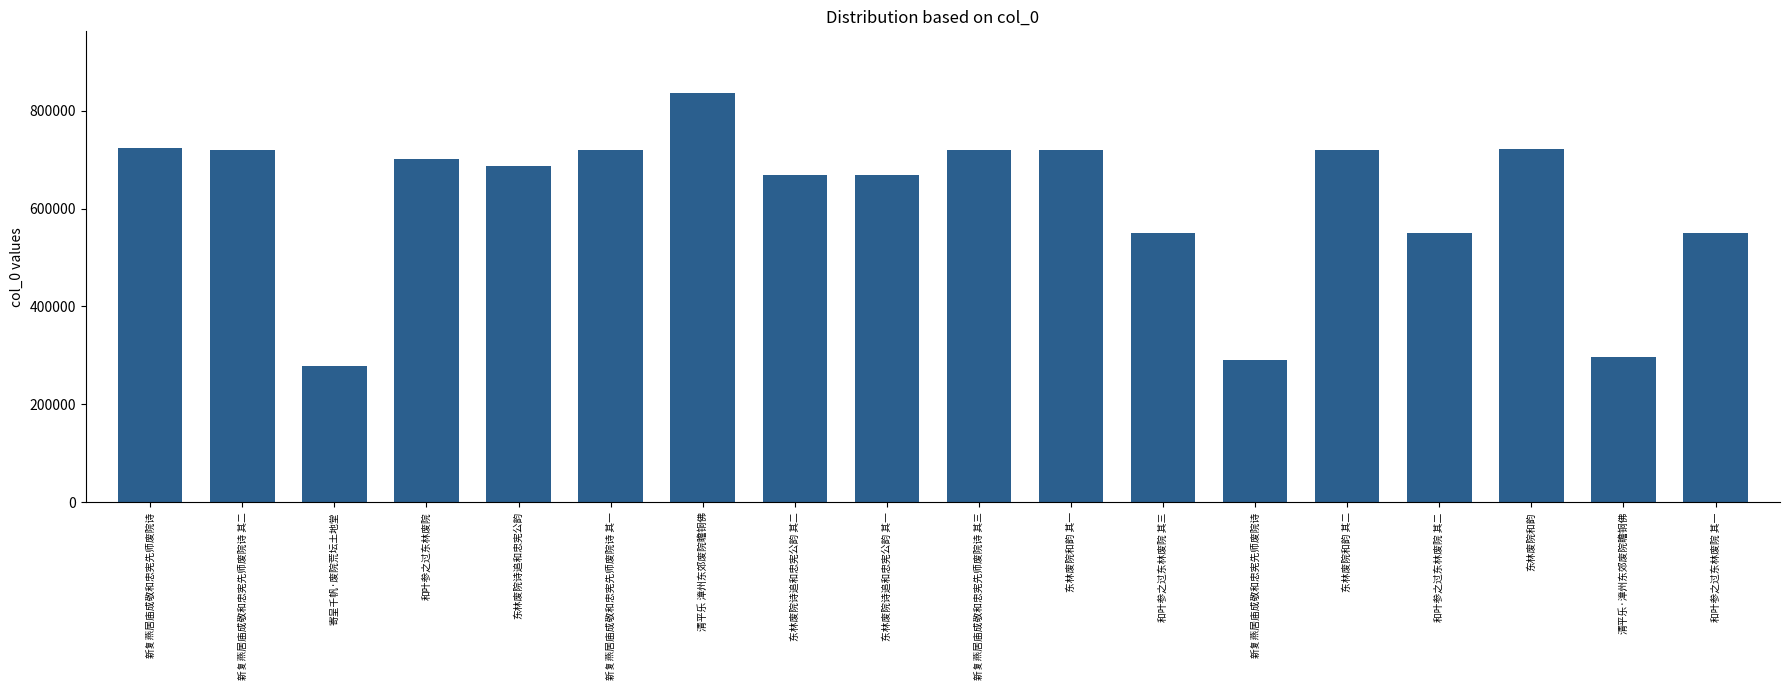

How many data points does each series have?

18